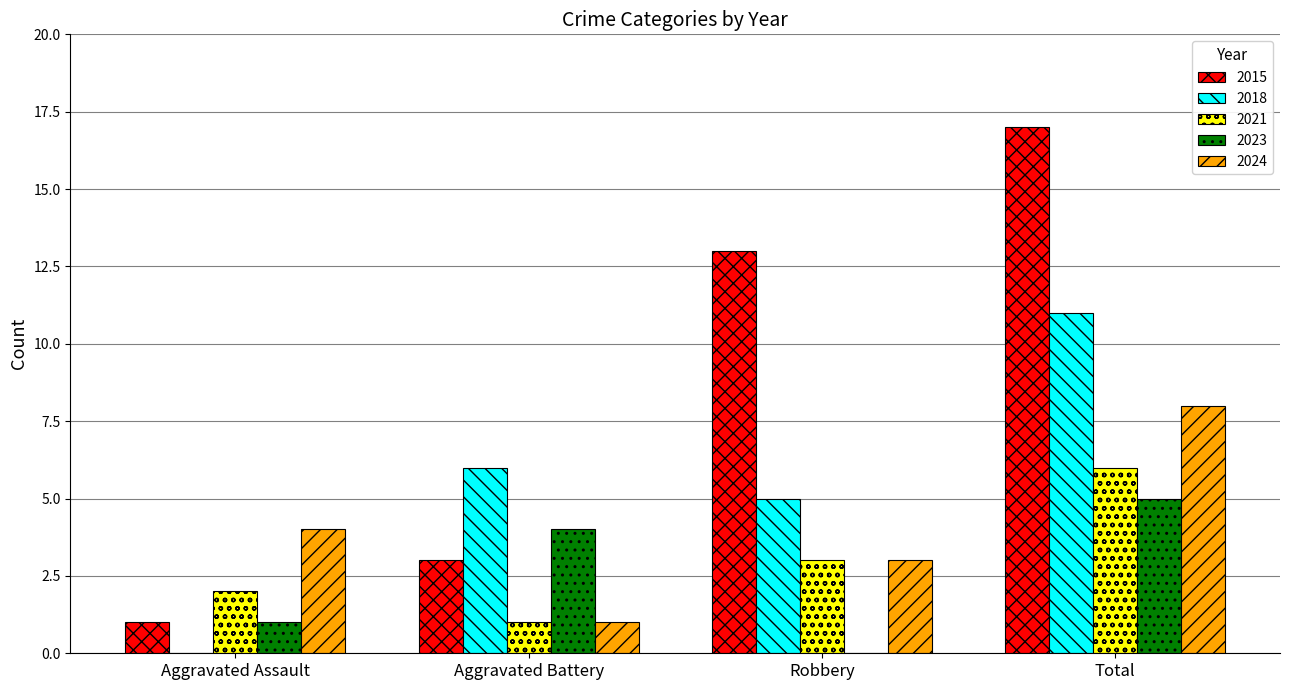

Reading right to left, extract all data points from this chart.

2015: Total=17	Robbery=13	Aggravated Battery=3	Aggravated Assault=1
2018: Total=11	Robbery=5	Aggravated Battery=6	Aggravated Assault=0
2021: Total=6	Robbery=3	Aggravated Battery=1	Aggravated Assault=2
2023: Total=5	Robbery=0	Aggravated Battery=4	Aggravated Assault=1
2024: Total=8	Robbery=3	Aggravated Battery=1	Aggravated Assault=4